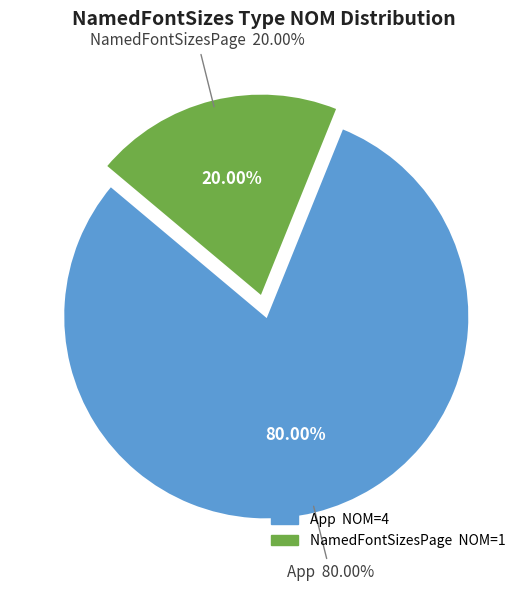

To the nearest percent, what portion does NamedFontSizesPage represent?

20%